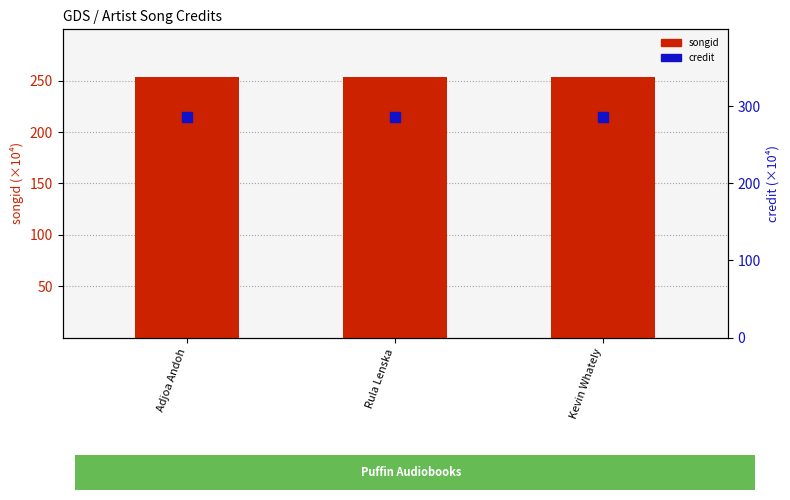

Which series has the largest total across all categories?

credit (×10⁴)